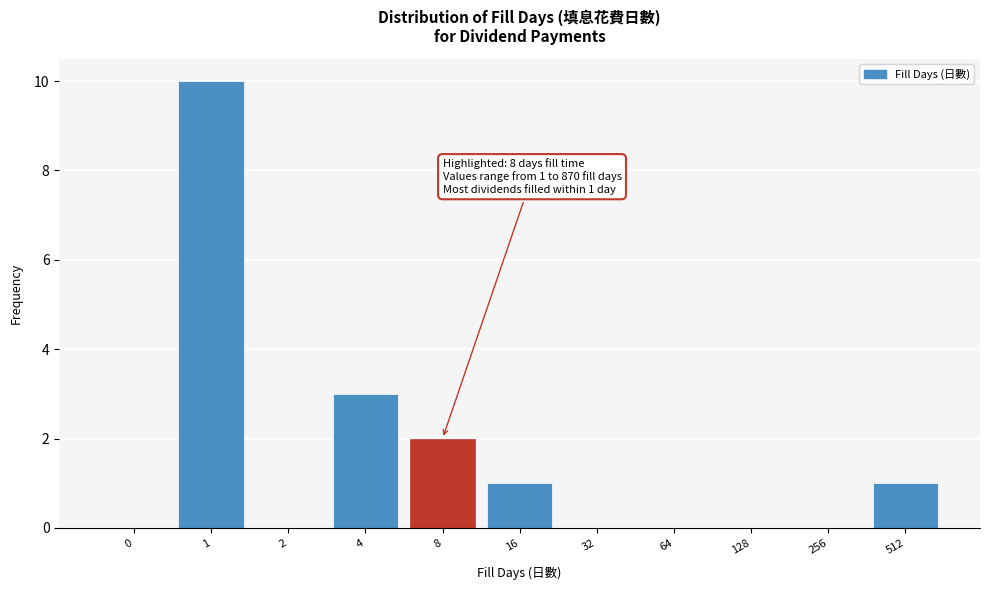

Reading left to right, extract all data points from this chart.

0=0	1=10	2=0	4=3	8=2	16=1	32=0	64=0	128=0	256=0	512=1